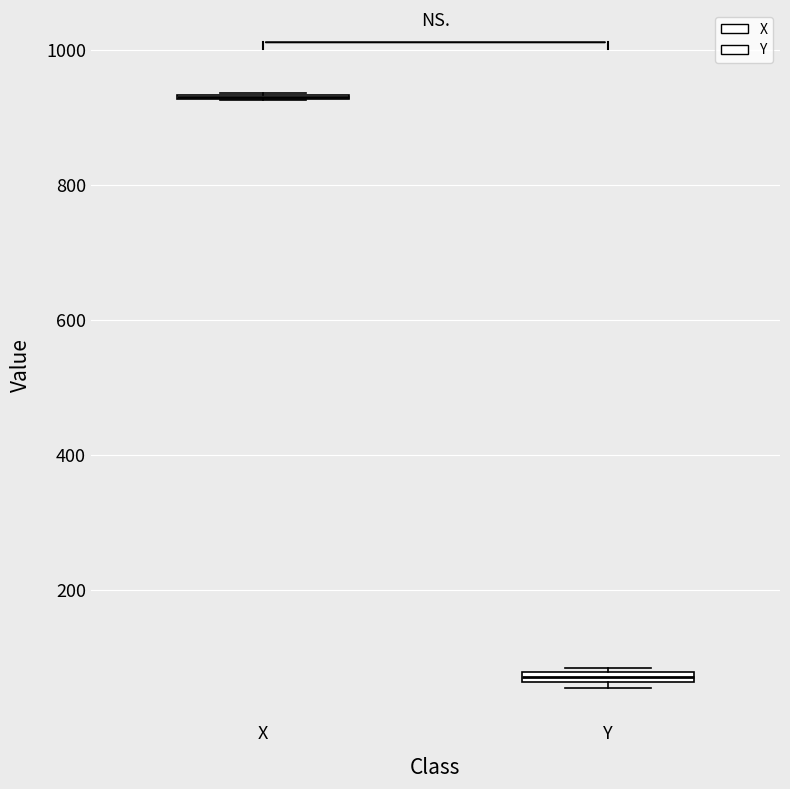

Where is the upper edge of the box for Y on the y-axis? The values are not printed on the chart, so give them approximately, as read against the axis.

80